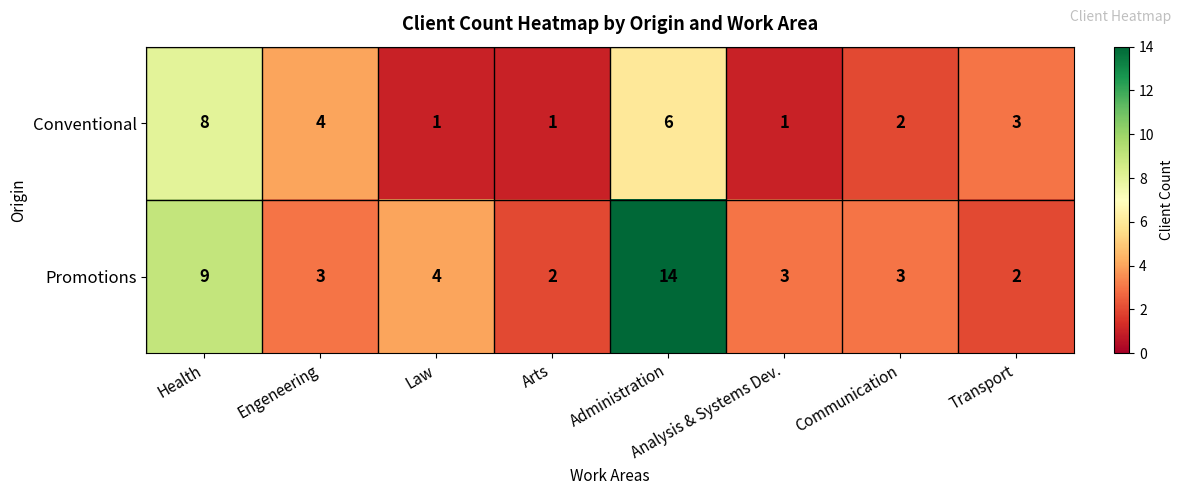

What is the smallest value displayed?

1